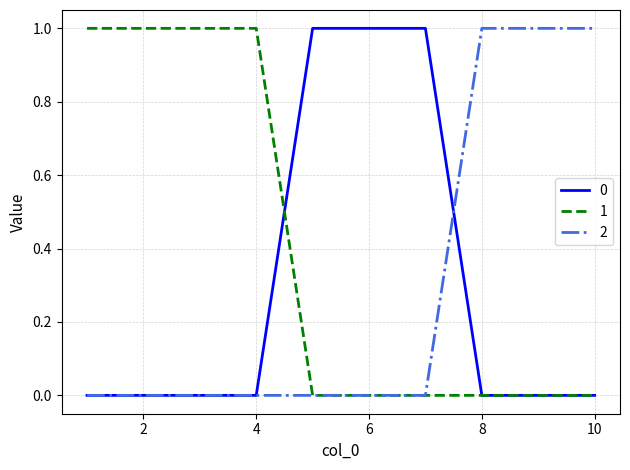

How many lines are shown in the chart?

3